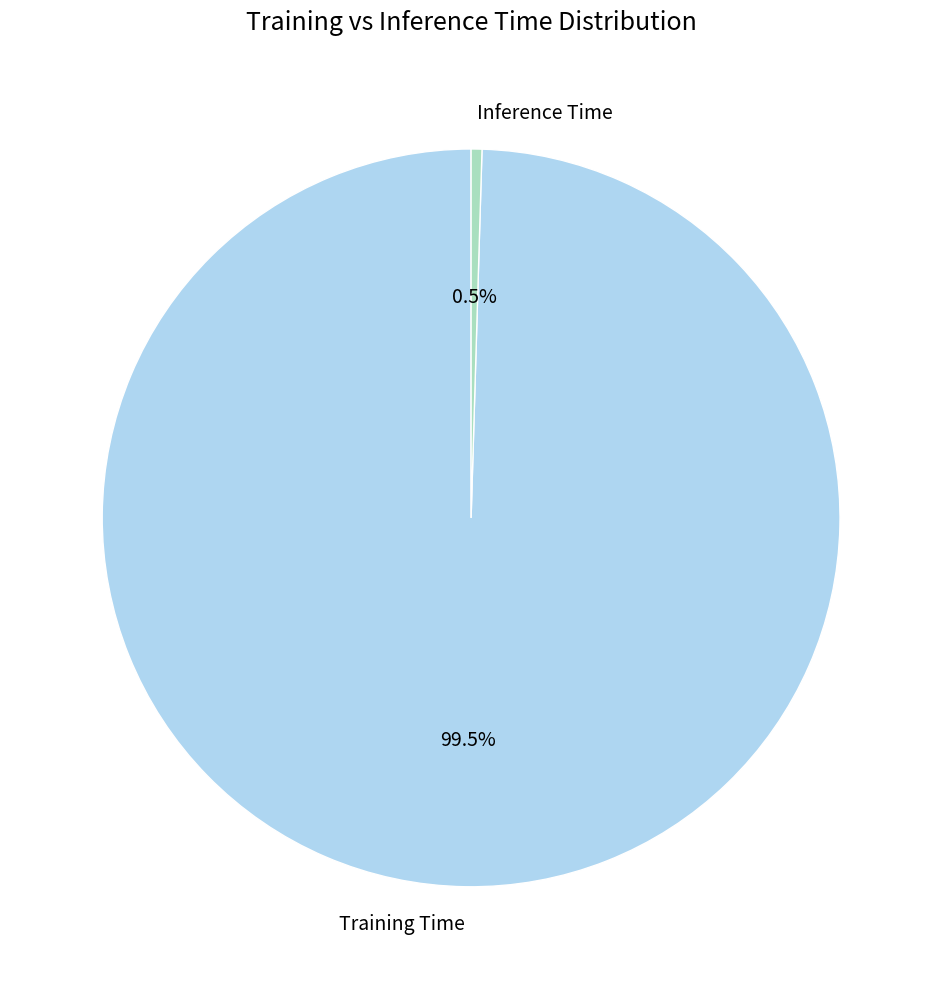

Which slice is the smallest?

Inference Time